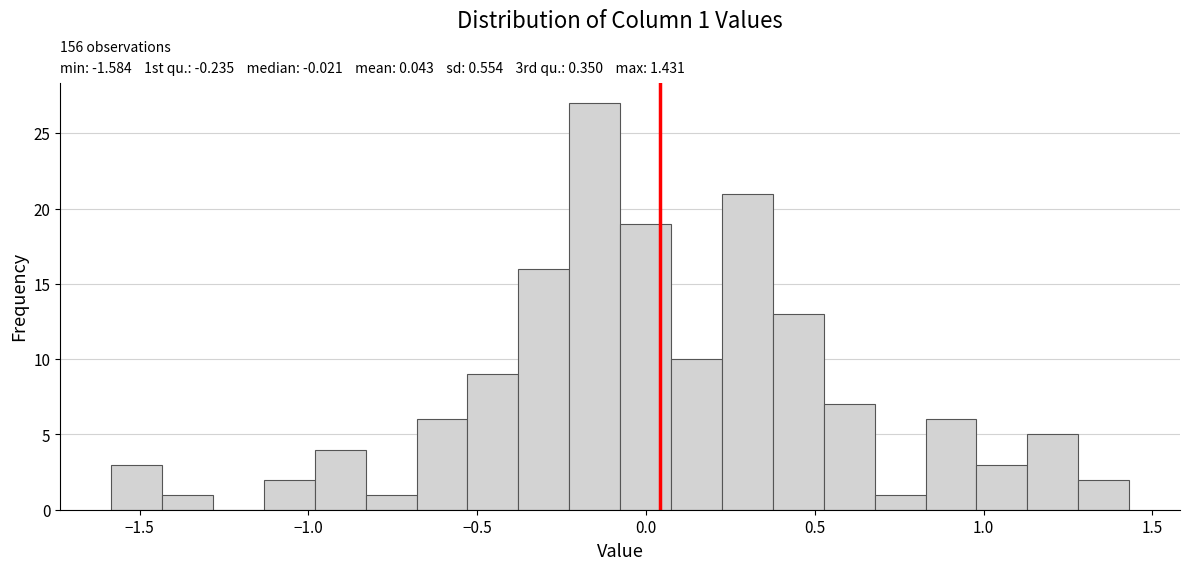

Read against the x-axis, roughly where is the centre of the tallest bar?

-0.15